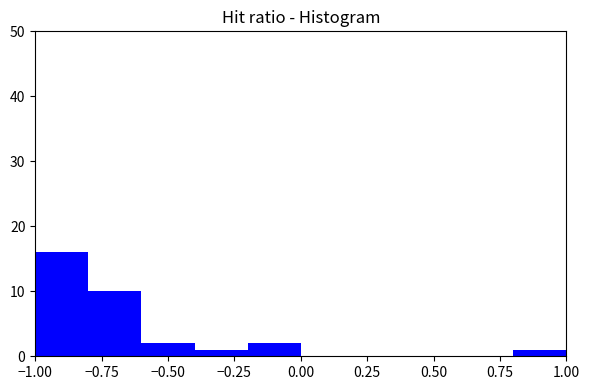

Over which range of the x-axis is the bar tallest?

-1.0 to -0.8